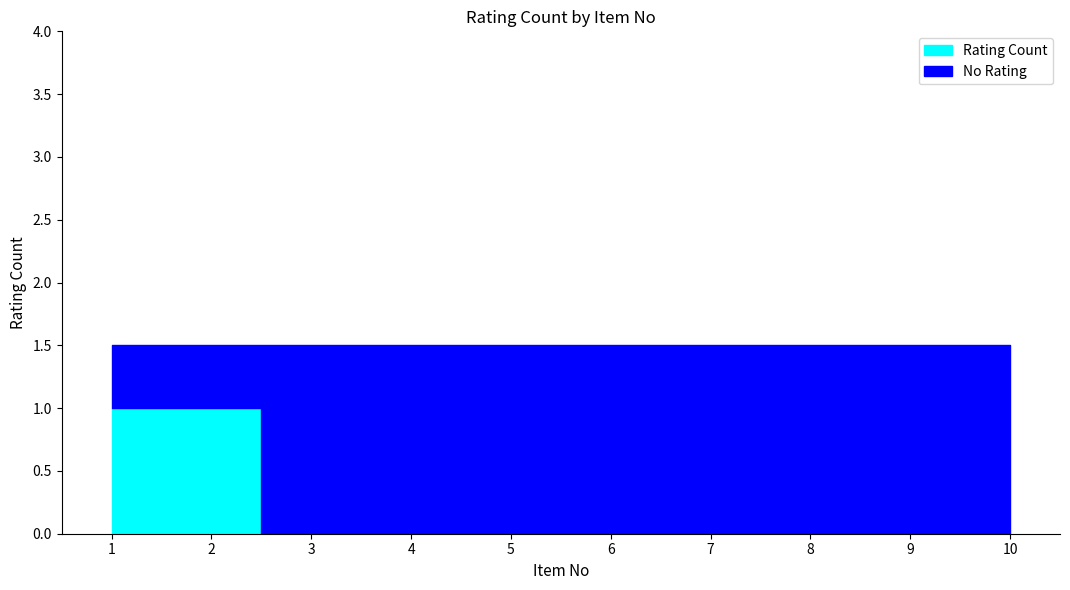

Count the number of values greater than 0.

2